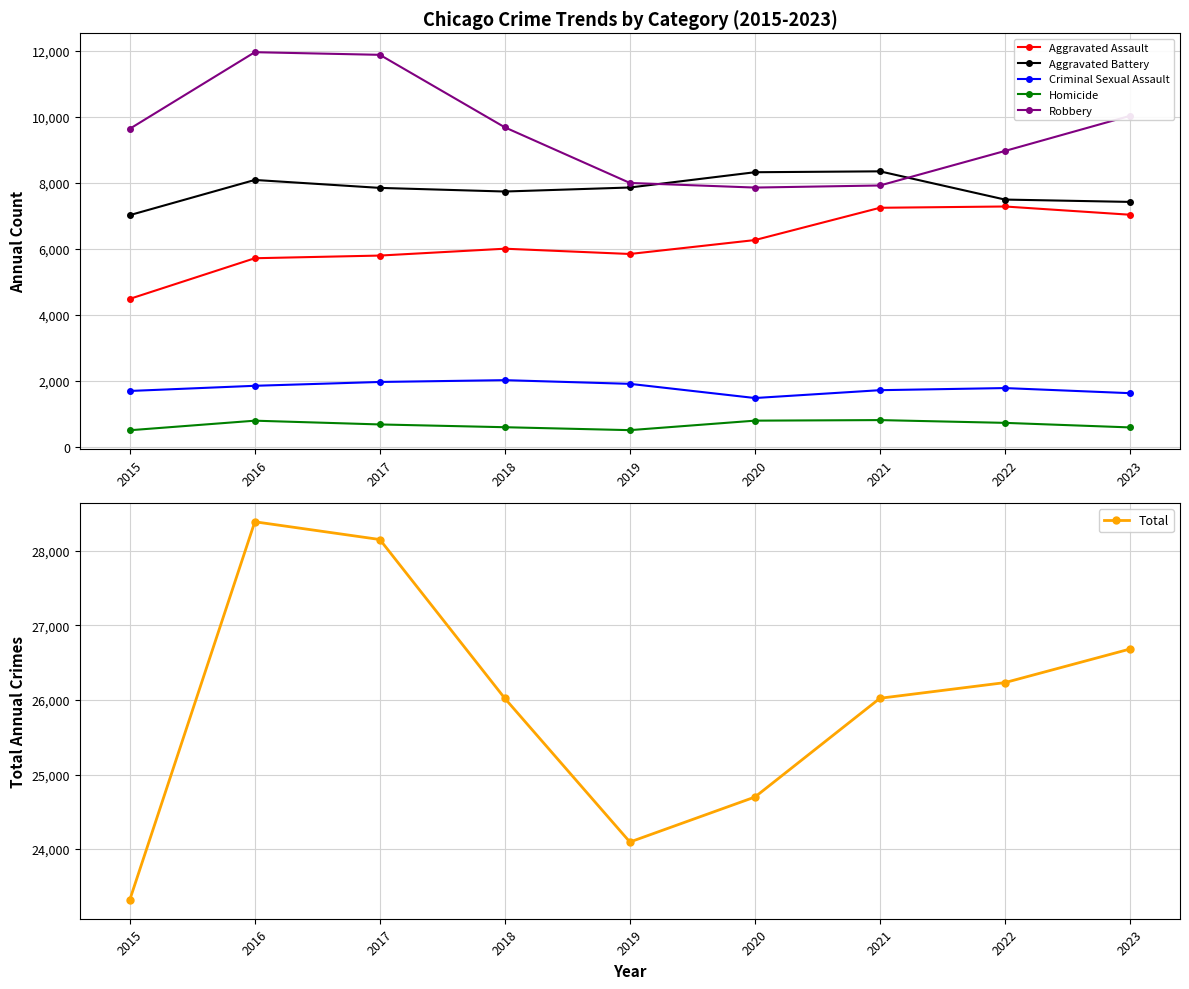

True or false: Aggravated Assault and Robbery intersect in this chart.

False